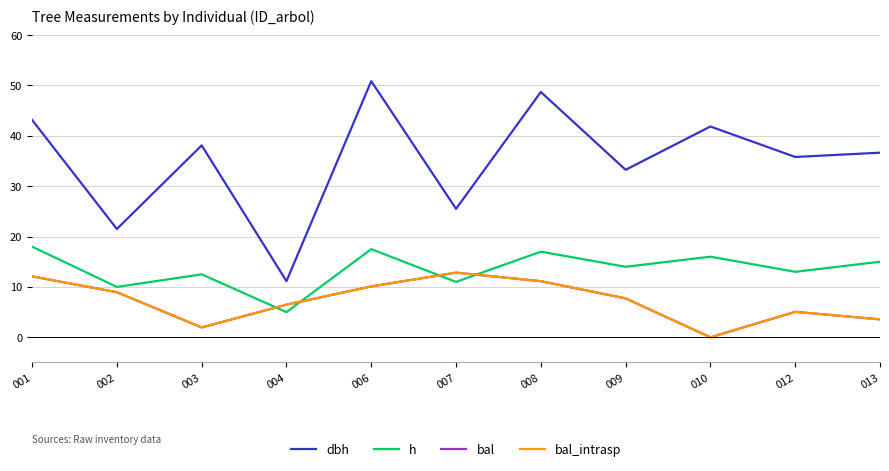

In bal, how many points are lower than both neighbors (excluding endpoints)?

2